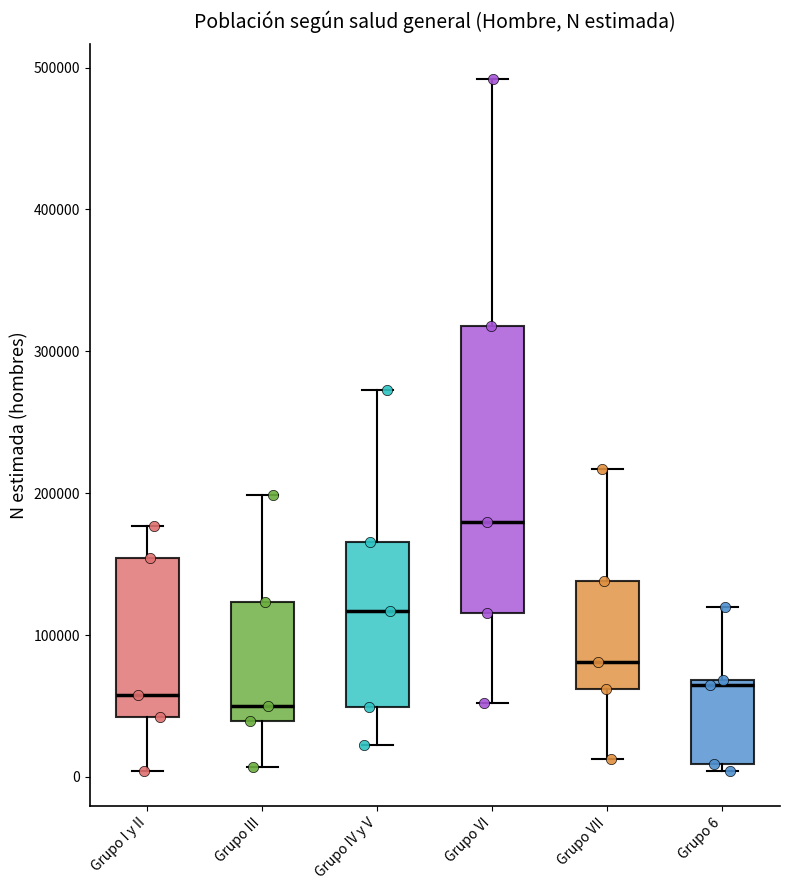

Reading left to right, transcribe this box plot: for each box, give where its median line is, the range the box spans, and where its two whiskers end, as read against the y-axis. The values are not printed on the chart, so give them approximately, as read against the axis.

Grupo I y II: median 60000, box 40000 to 150000, whiskers 0 to 180000
Grupo III: median 50000, box 40000 to 120000, whiskers 10000 to 200000
Grupo IV y V: median 120000, box 50000 to 170000, whiskers 20000 to 270000
Grupo VI: median 180000, box 120000 to 320000, whiskers 50000 to 490000
Grupo VII: median 80000, box 60000 to 140000, whiskers 10000 to 220000
Grupo 6: median 60000, box 10000 to 70000, whiskers 0 to 120000